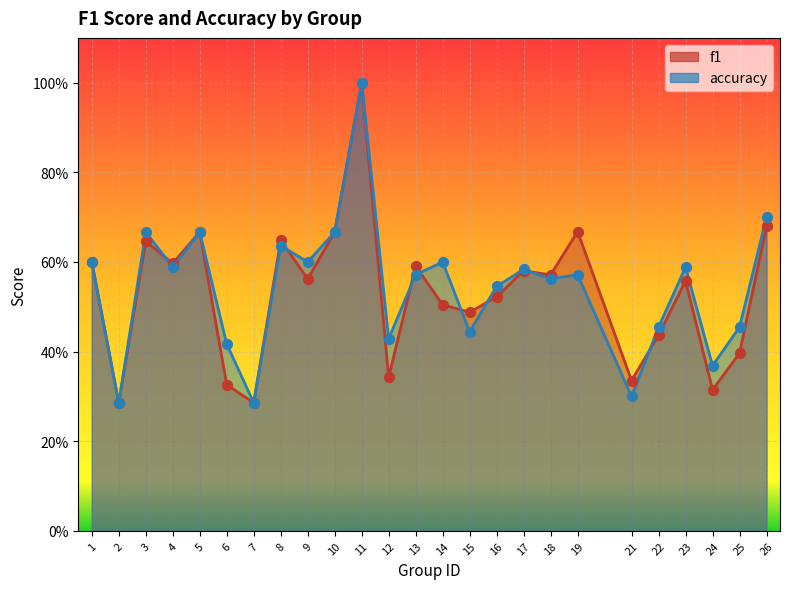

Which series reaches the minimum Y coordinate?

f1